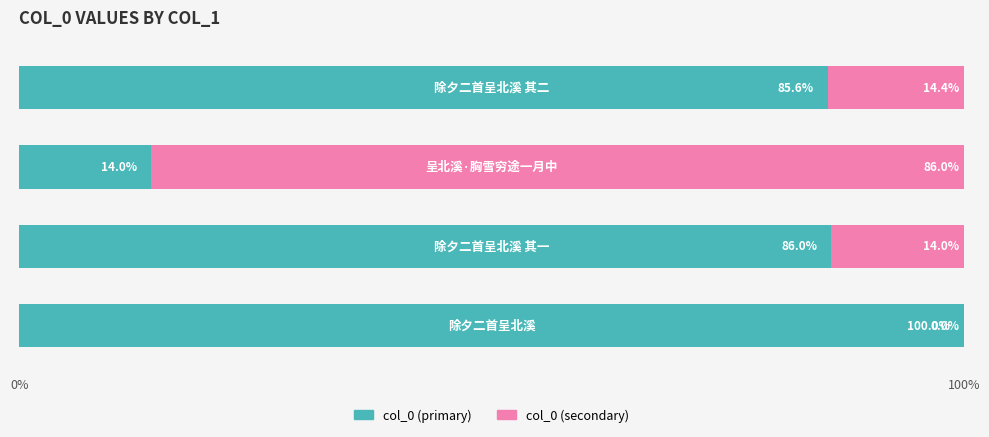

How many data points does each series have?

4